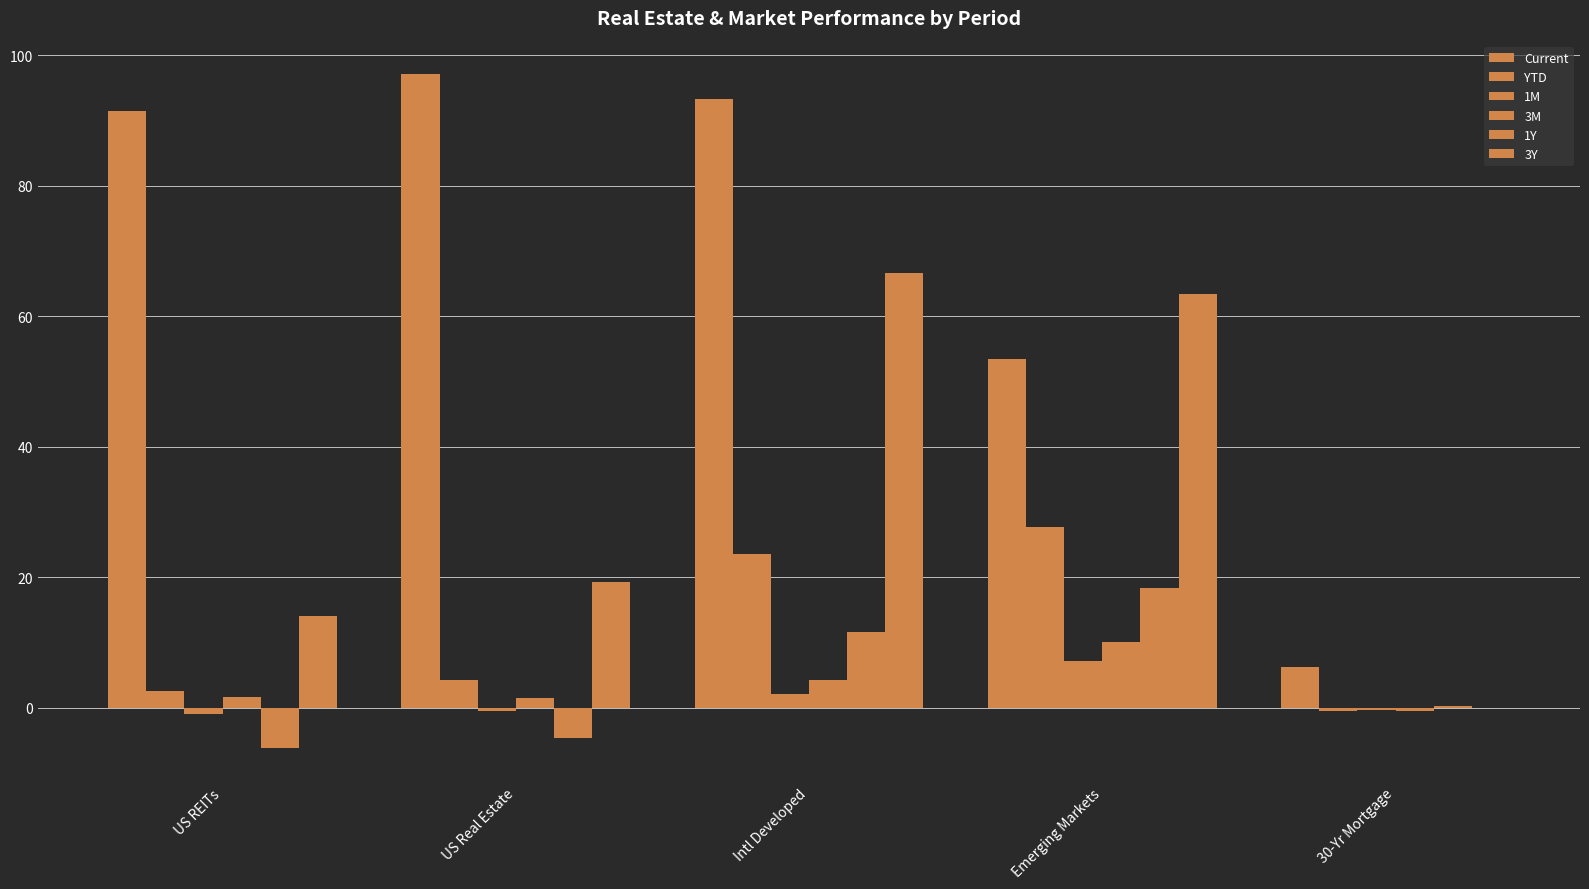

At which category does the chart reach its minimum across all series?

US REITs